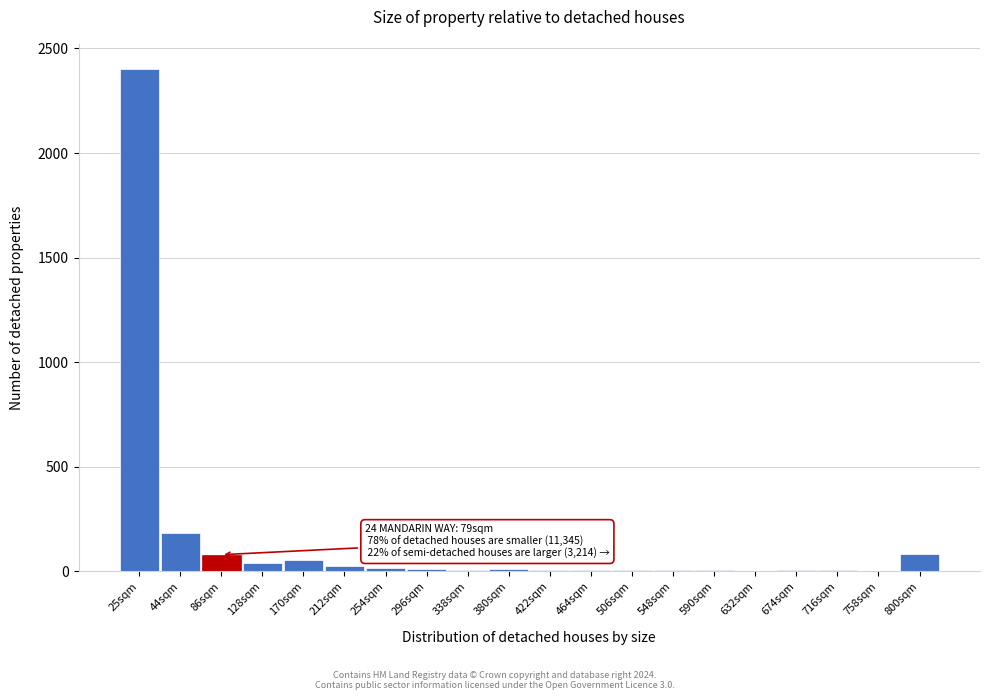

The chart shows a value of 39 at 128sqm. True or false?

True